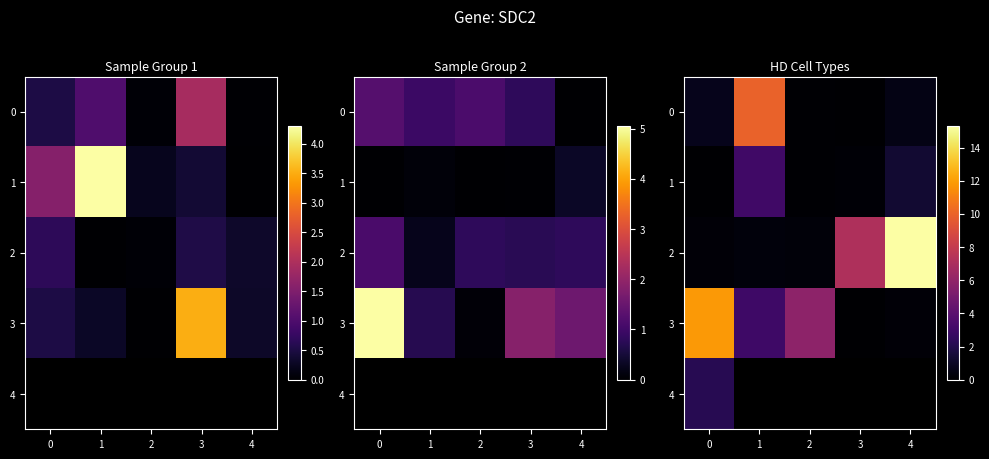

The 2 series shows 0.3 at 2. True or false?

True